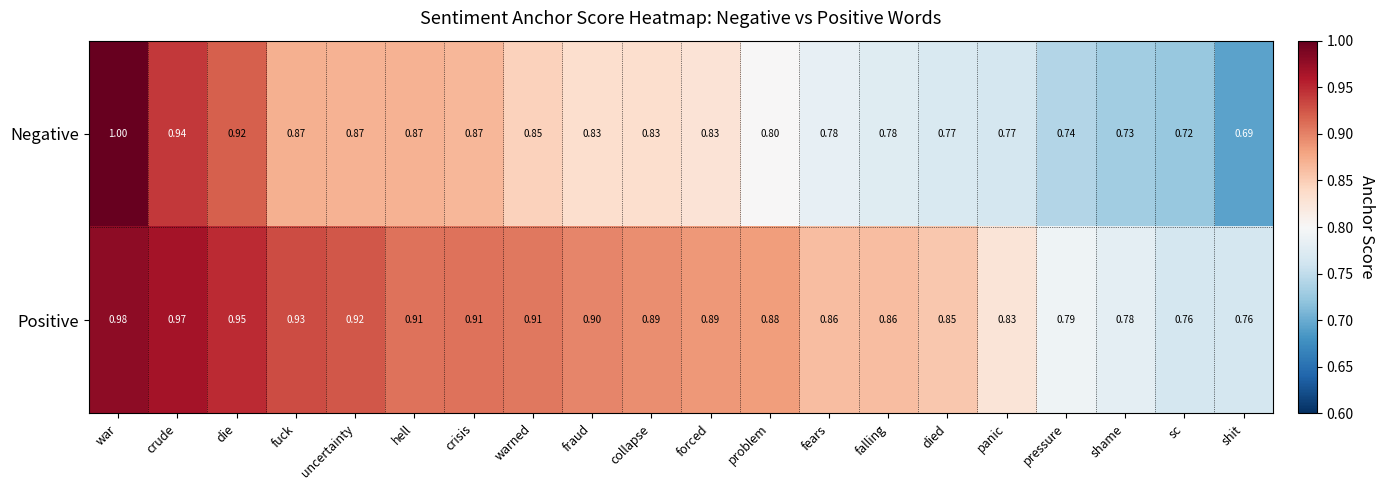

Which series has the largest range (max minus min)?

Negative